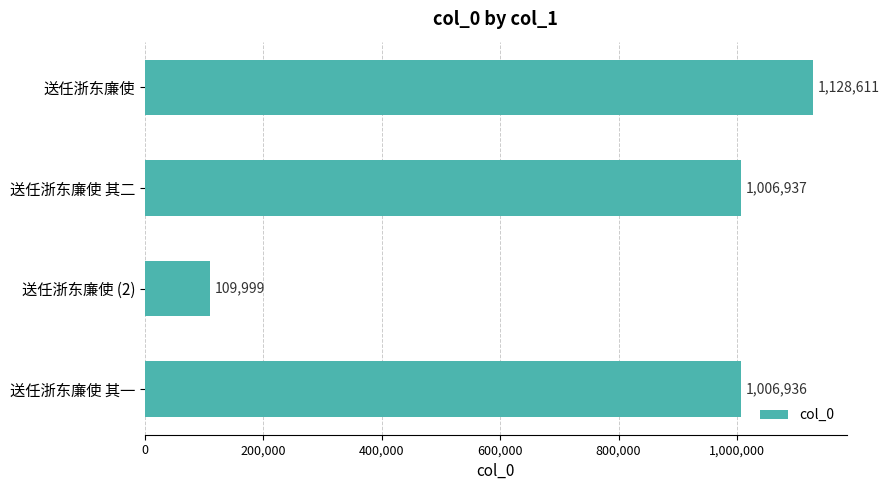

Approximately how many times larger is the value at 送任浙东廉使 其一 compared to 送任浙东廉使 其二?

1.0